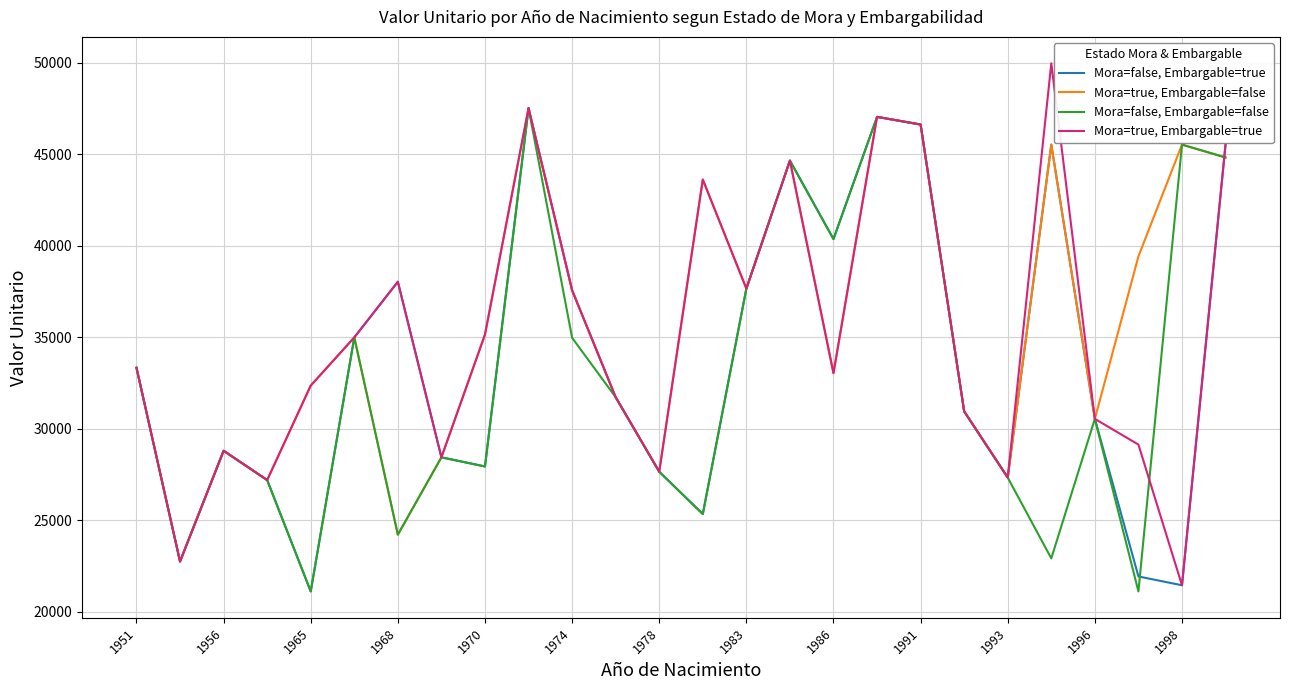

What is the minimum value shown in the chart?

21104.6